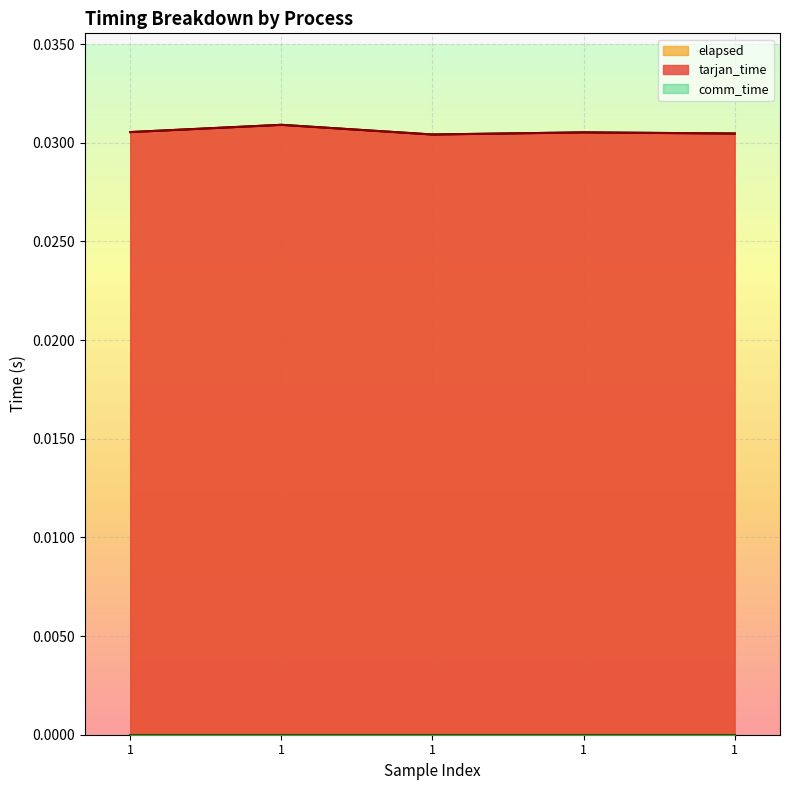

How many lines are shown in the chart?

3